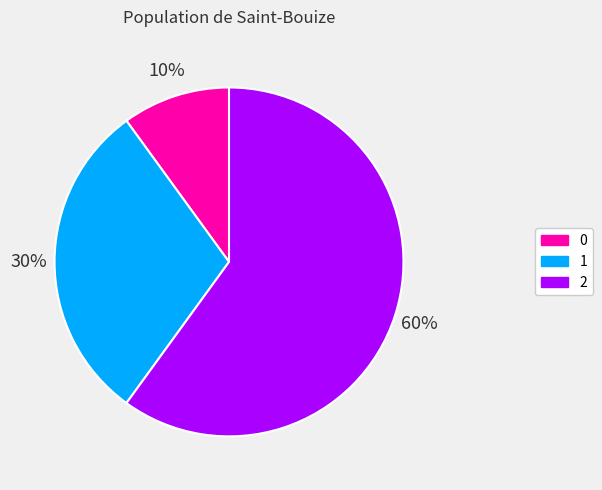

Which slice is the largest?

2